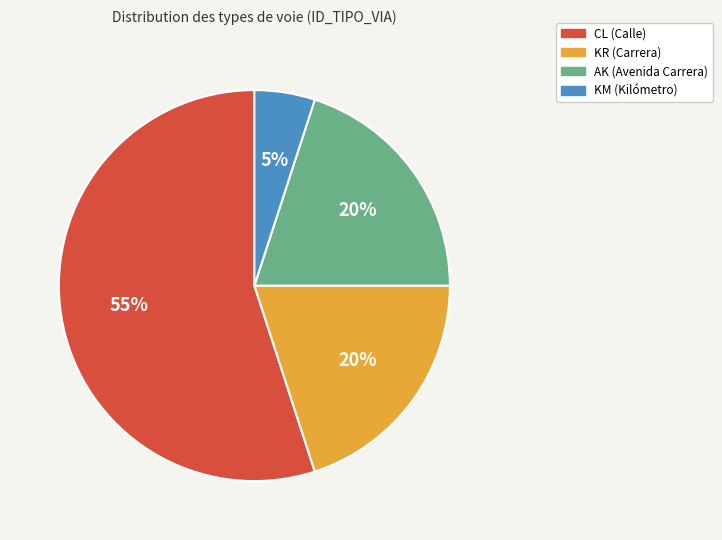

Does CL account for over 50% of the chart?

Yes